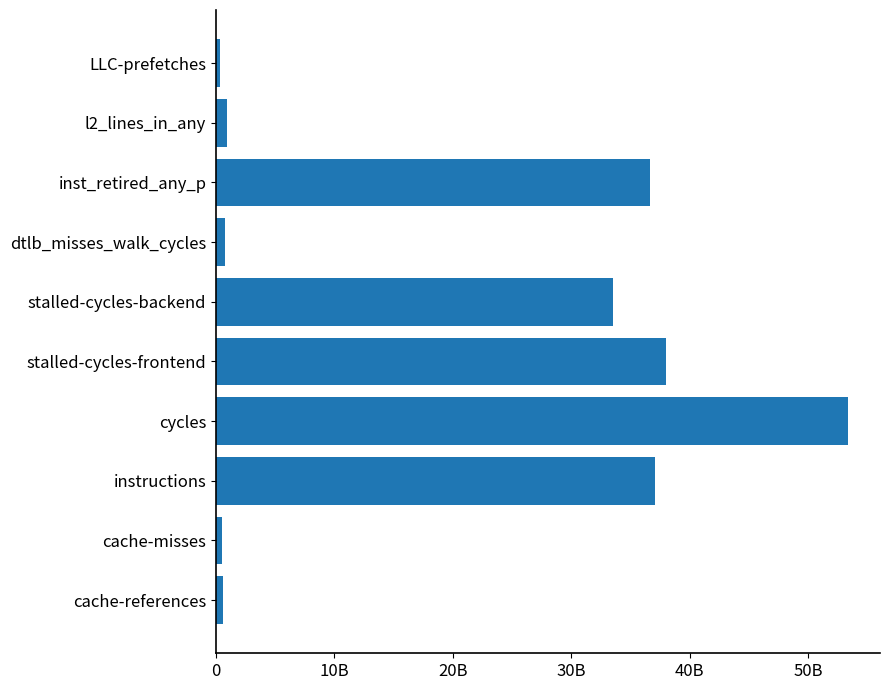

What is the difference between the maximum and minimum values?

53055938014